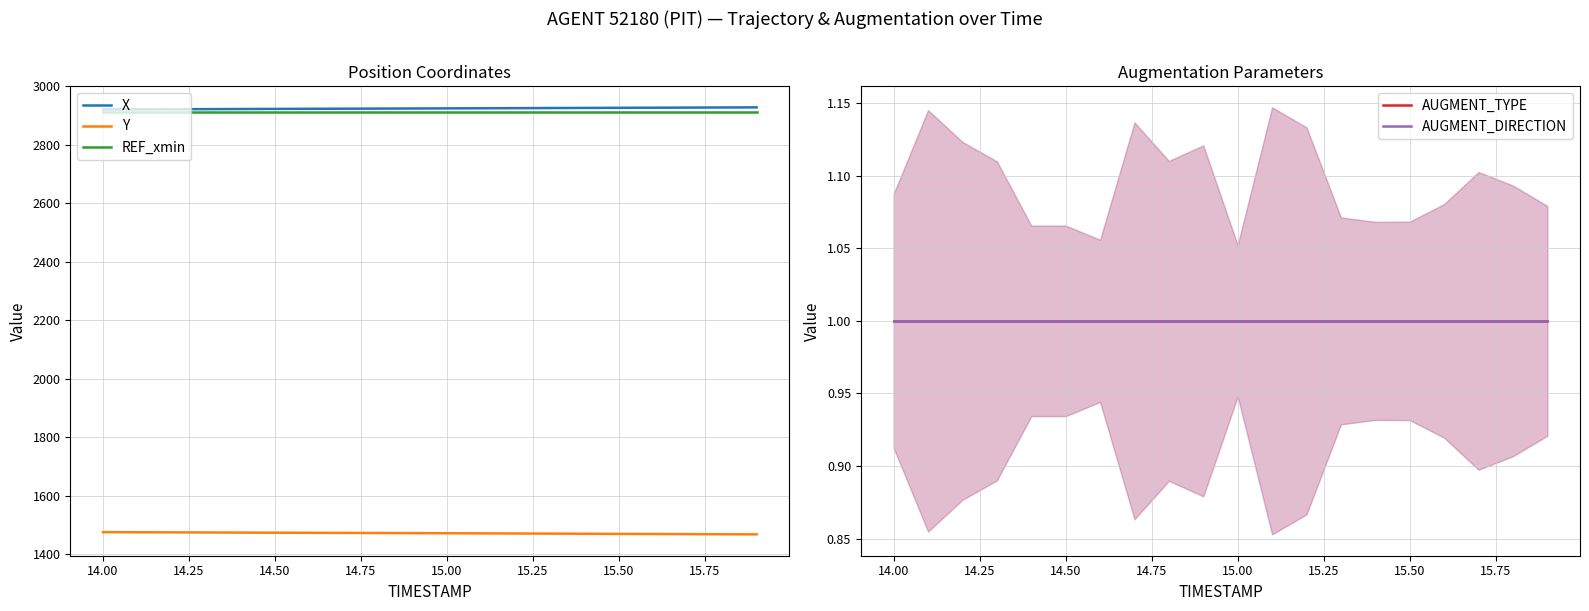

What is the lowest value of the REF_xmin series?

2913.4